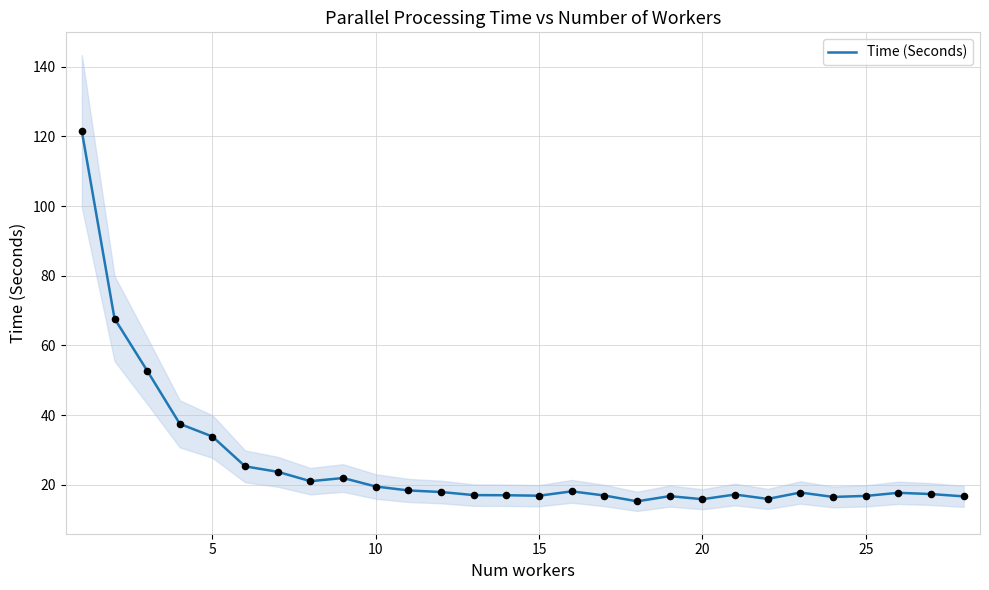

Is it true that Time (Seconds) equals 5.2 at 15?

False